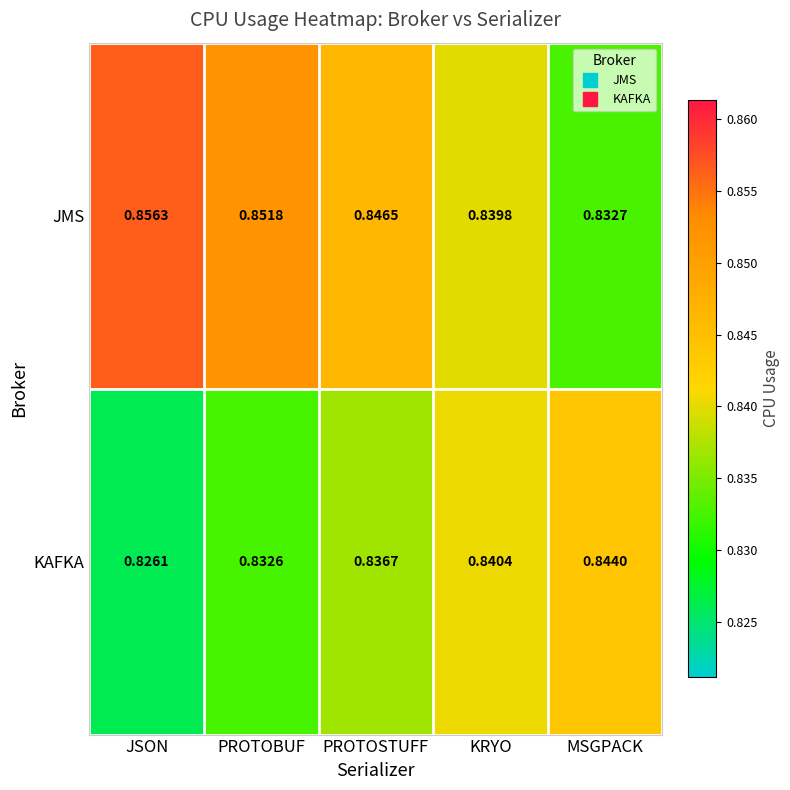

At which category is the sum across all series the highest?

PROTOBUF